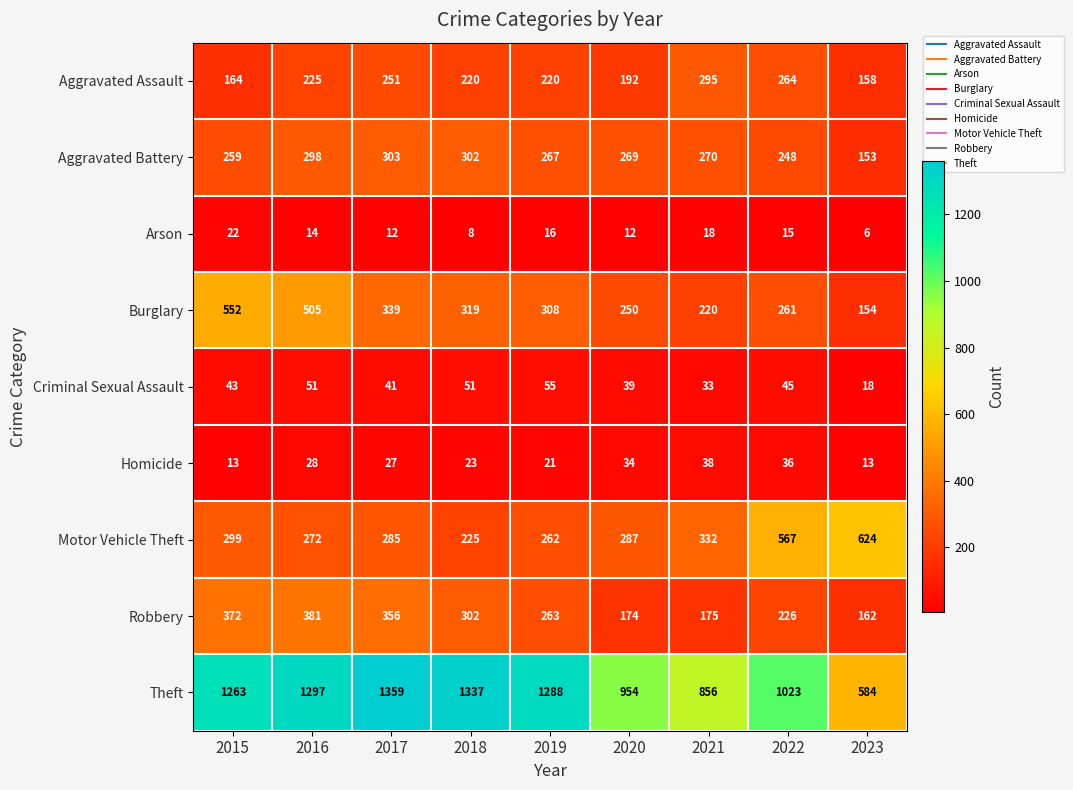

Count the number of categories in the chart.

9